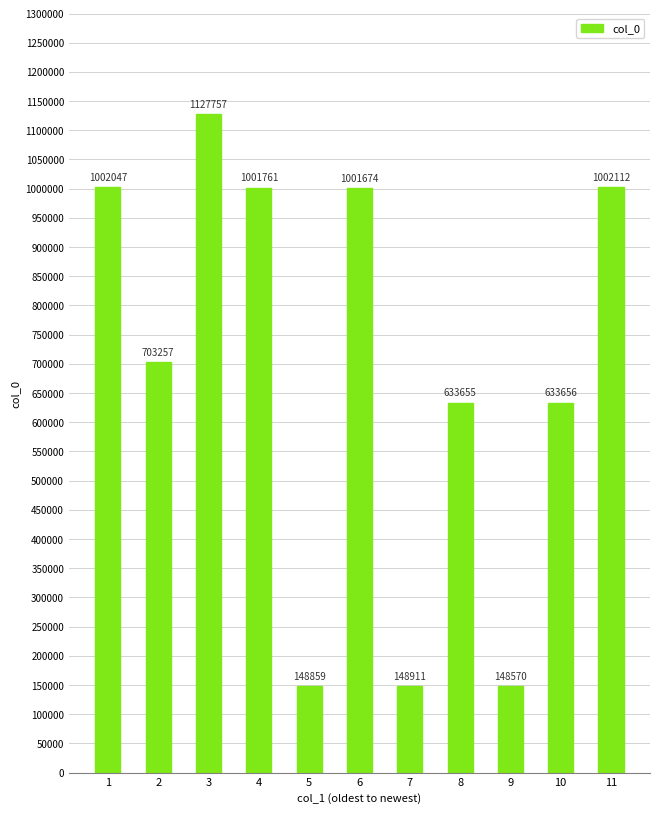

What is the smallest value displayed?

148570